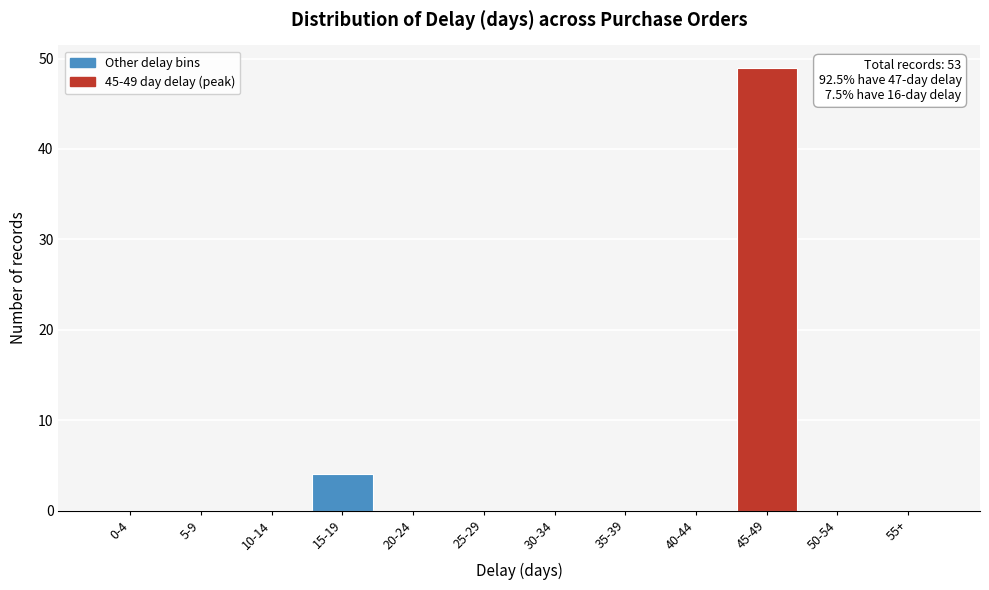

Reading left to right, extract all data points from this chart.

0-4=0	5-9=0	10-14=0	15-19=4	20-24=0	25-29=0	30-34=0	35-39=0	40-44=0	45-49=49	50-54=0	55+=0